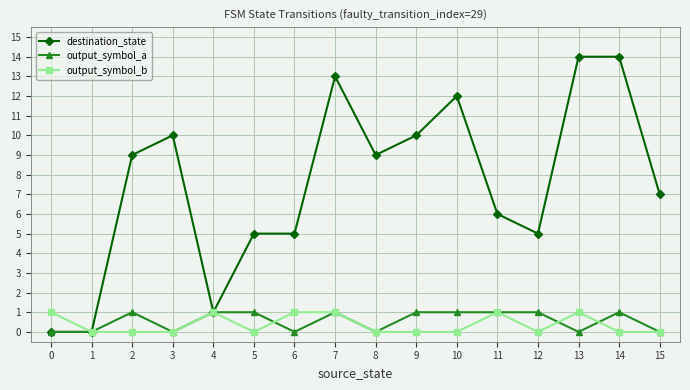

True or false: output_symbol_a has more than 2 interior local peaks.

True